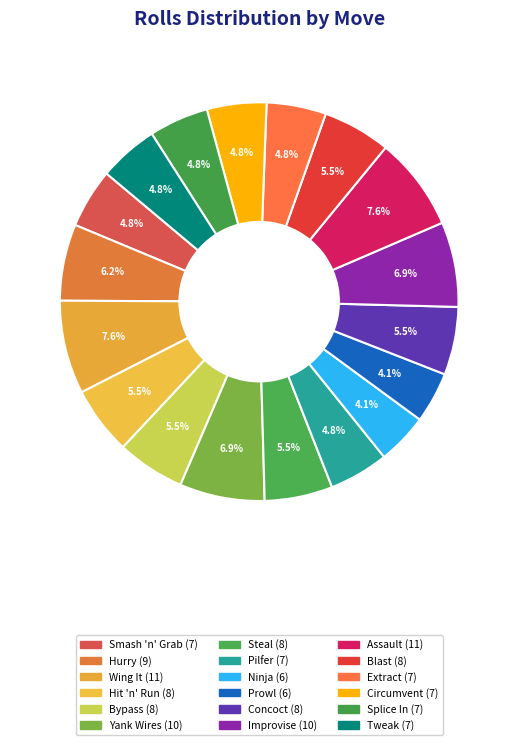

How many segments does this pie chart have?

18